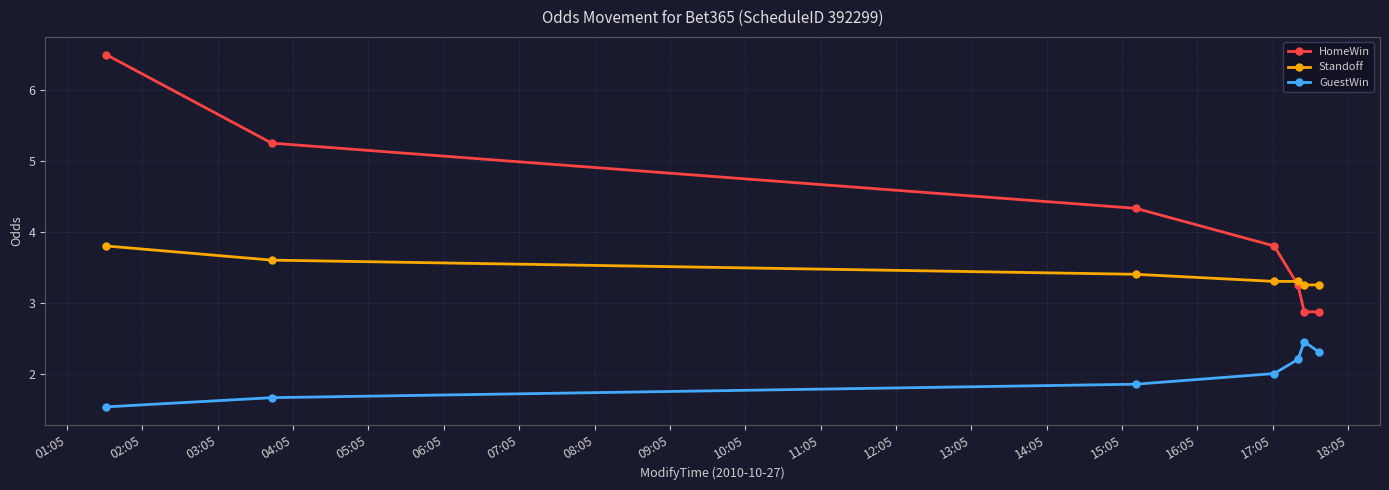

What is the value of the HomeWin point at the 3rd from the left?

4.3